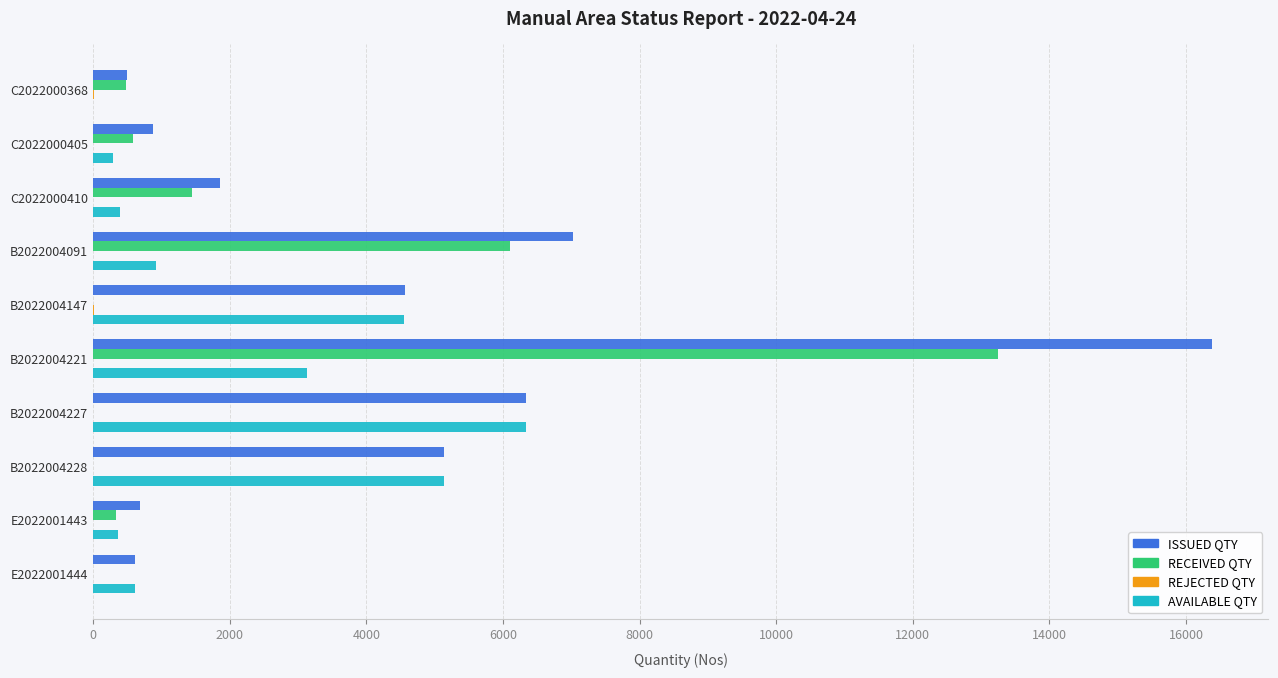

What is the maximum value shown in the chart?

16385